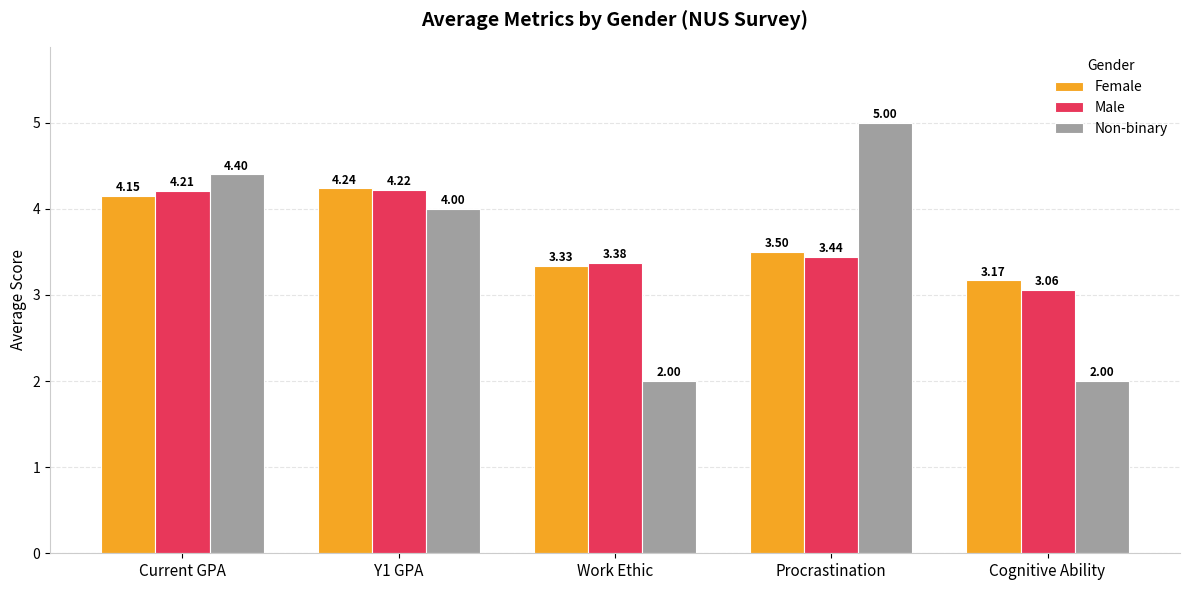

How many bars are there in total?

15